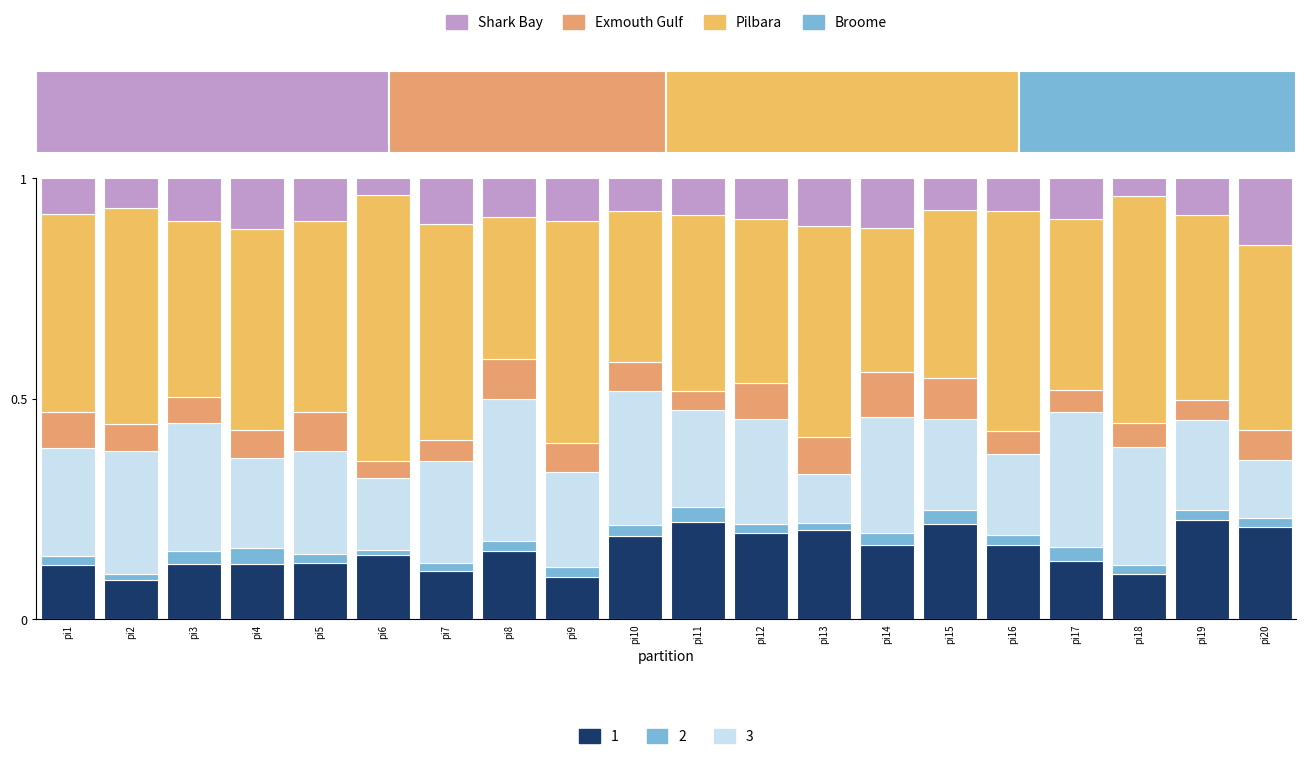

The i37 series shows 0.1 at pi18. True or false?

False